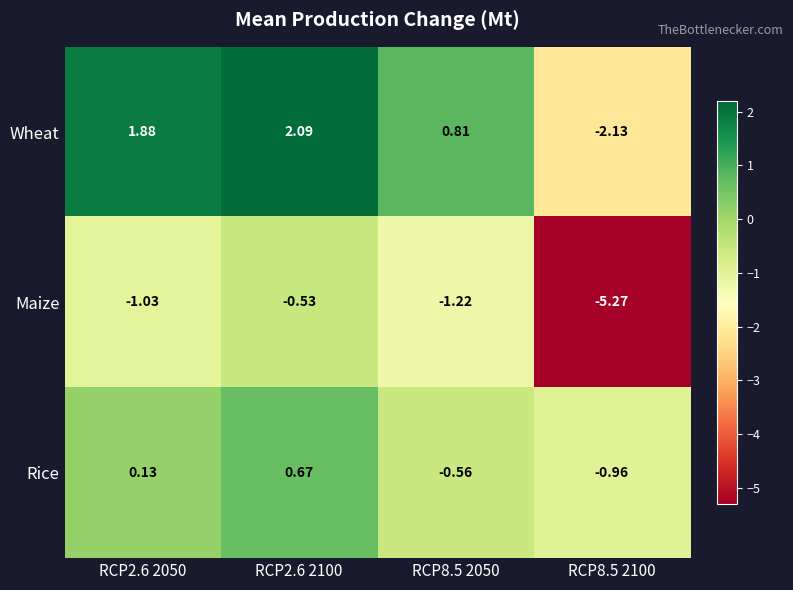

Between RCP2.6 2050 and RCP2.6 2100, which series saw the biggest shift?

Rice